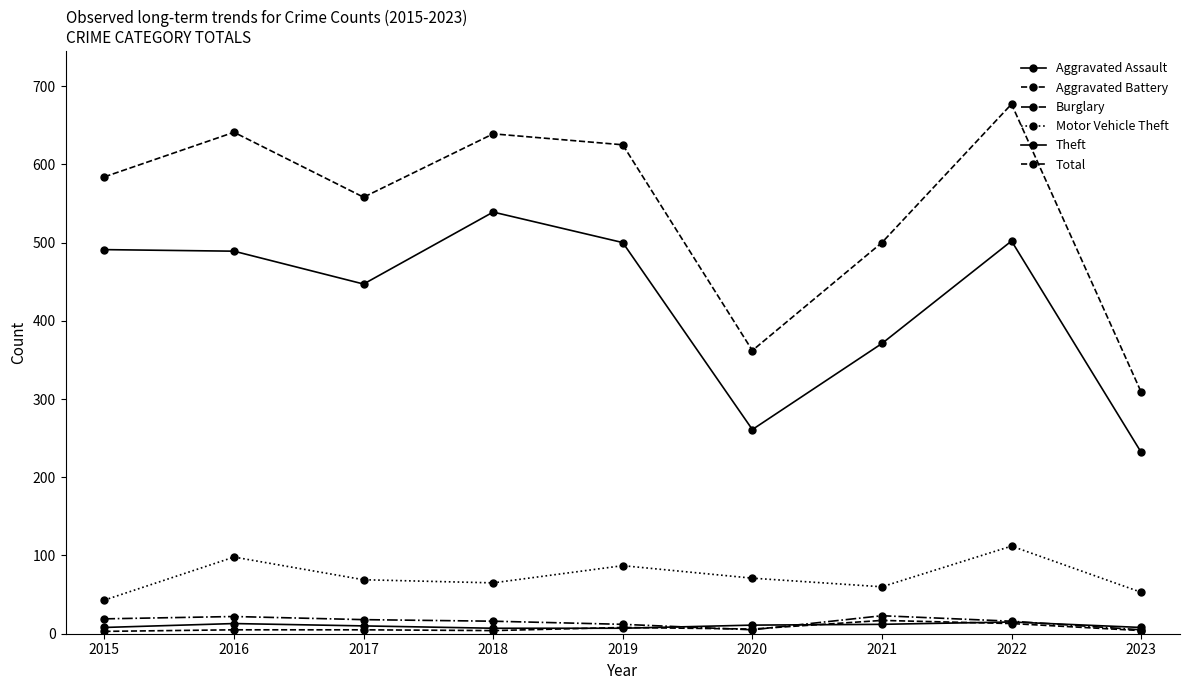

True or false: Motor Vehicle Theft and Theft intersect in this chart.

False